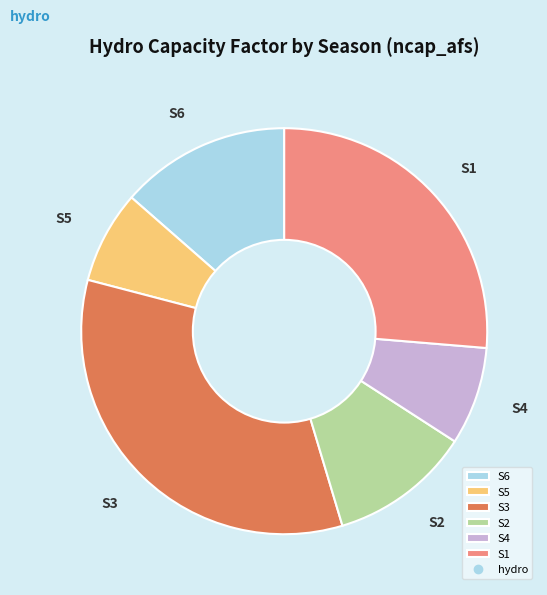

Does any single category account for the majority?

No